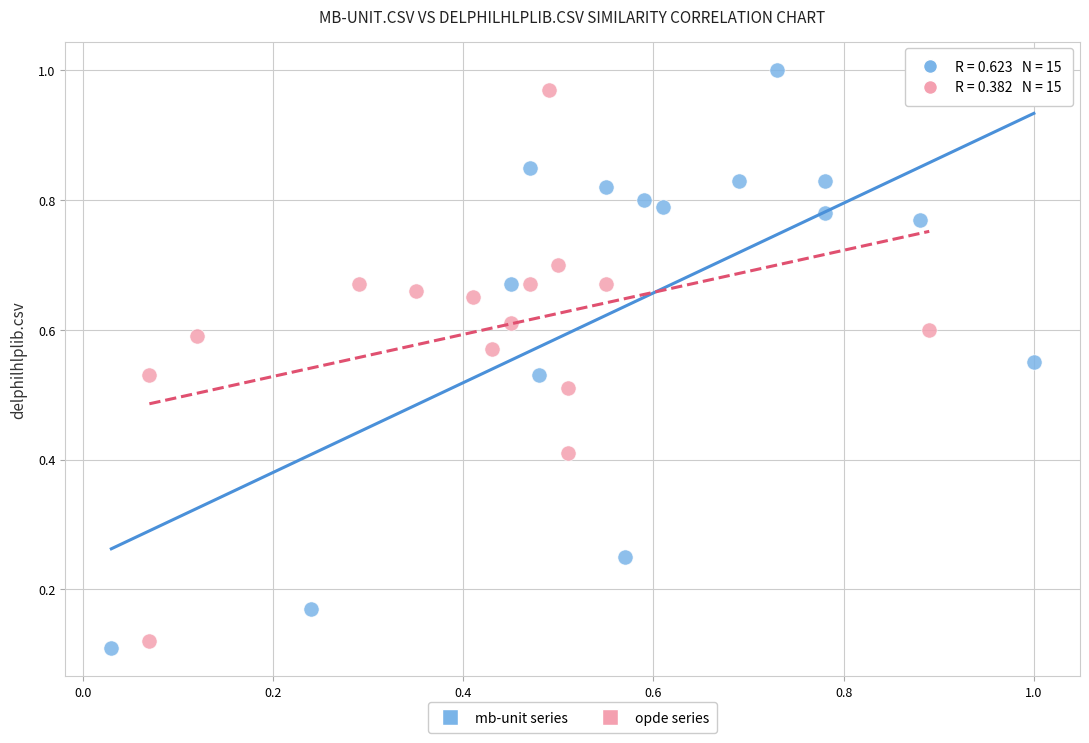

Which series contains the highest Y value?

mb-unit series